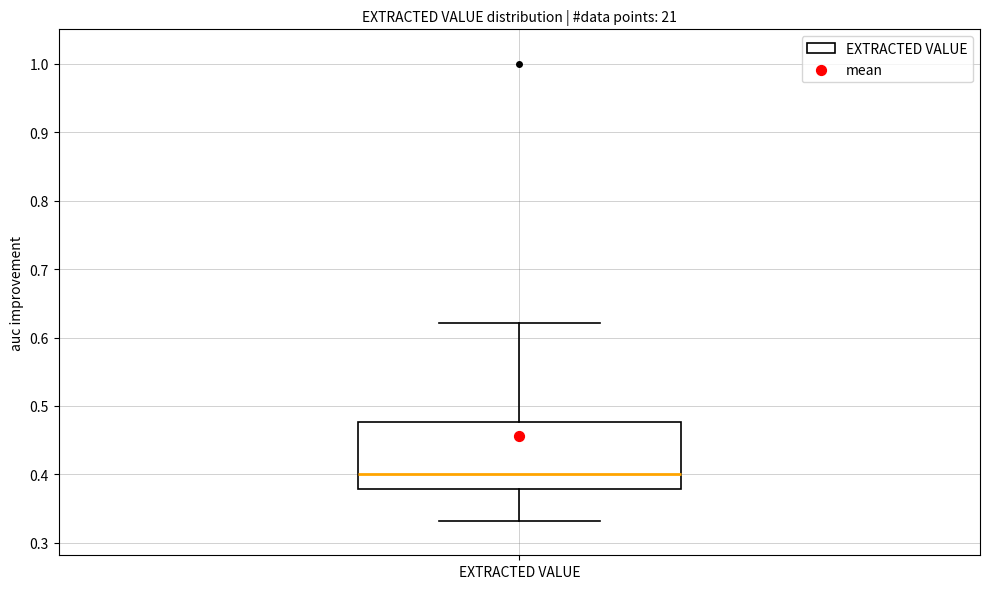

Read this box plot against the y-axis: the position of the median line, the range covered by the box, and the ends of both whiskers. The values are not printed on the chart, so give them approximately, as read against the axis.

median 0.40, box 0.38 to 0.48, whiskers 0.33 to 0.62